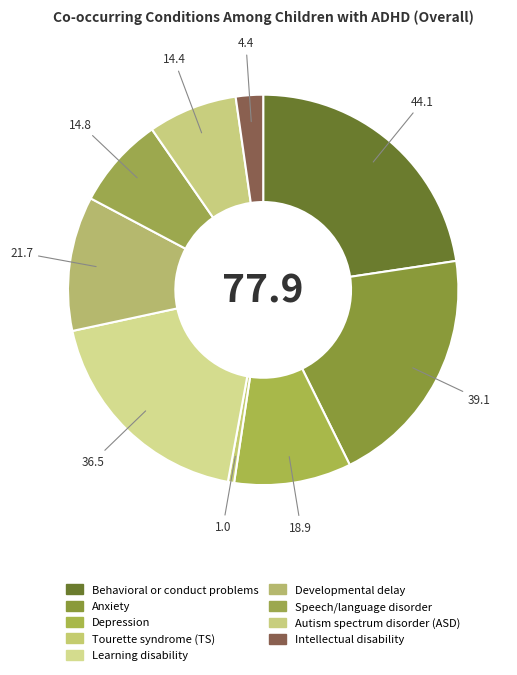

To the nearest percent, what portion does Depression represent?

10%